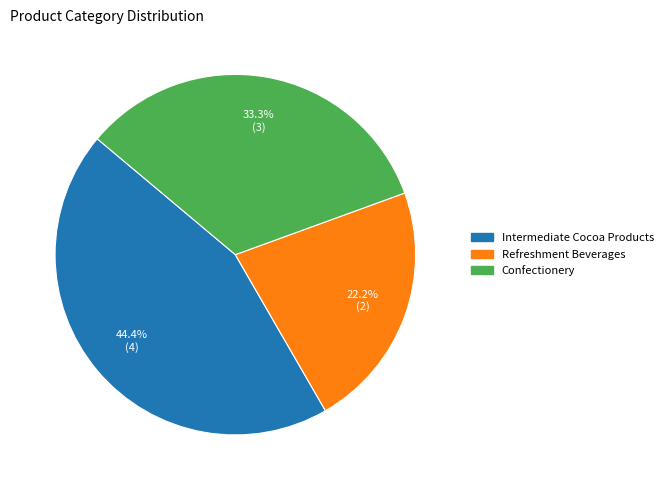

What percentage is the Intermediate Cocoa Products slice, to the nearest percent?

44%